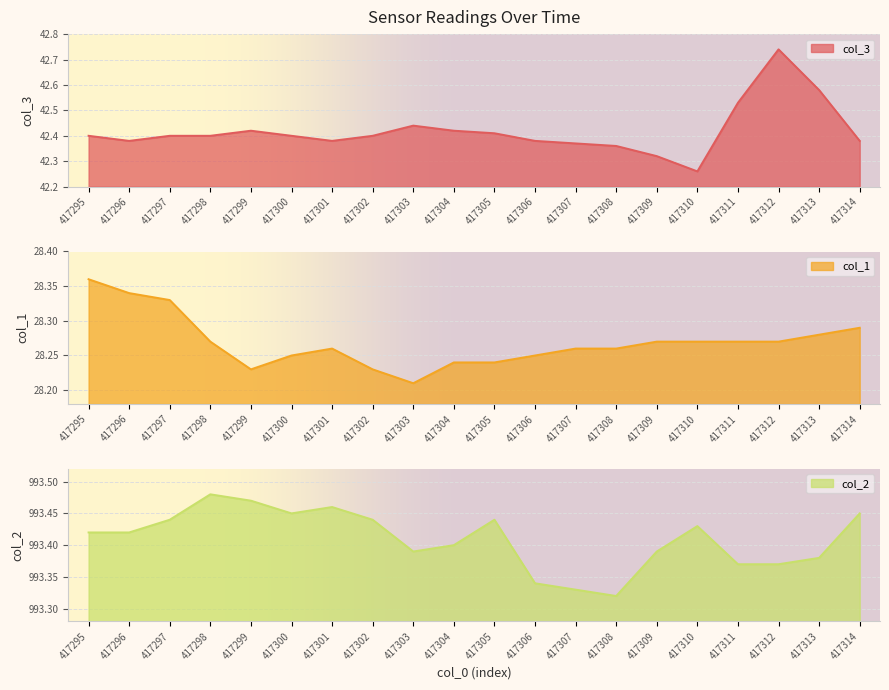

At how many categories does at least one series exceed 144?

20